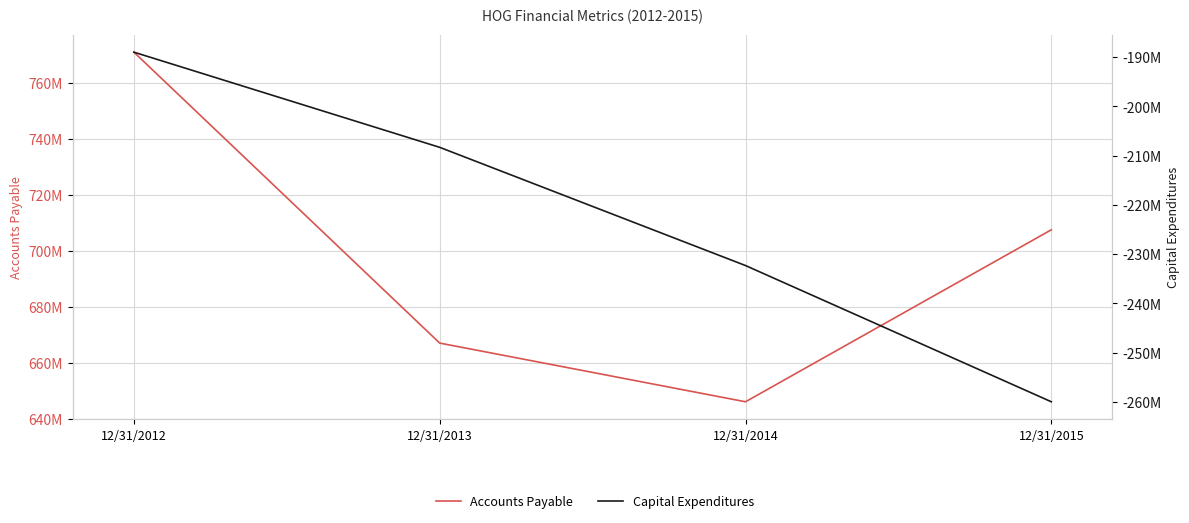

At how many categories does at least one series exceed 742834706?

1